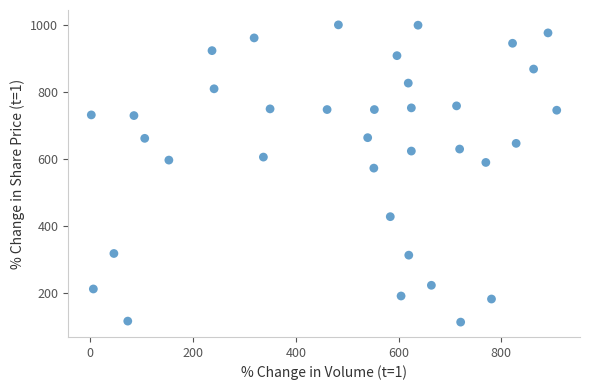

What is the range of Y values (max minus min)?

888